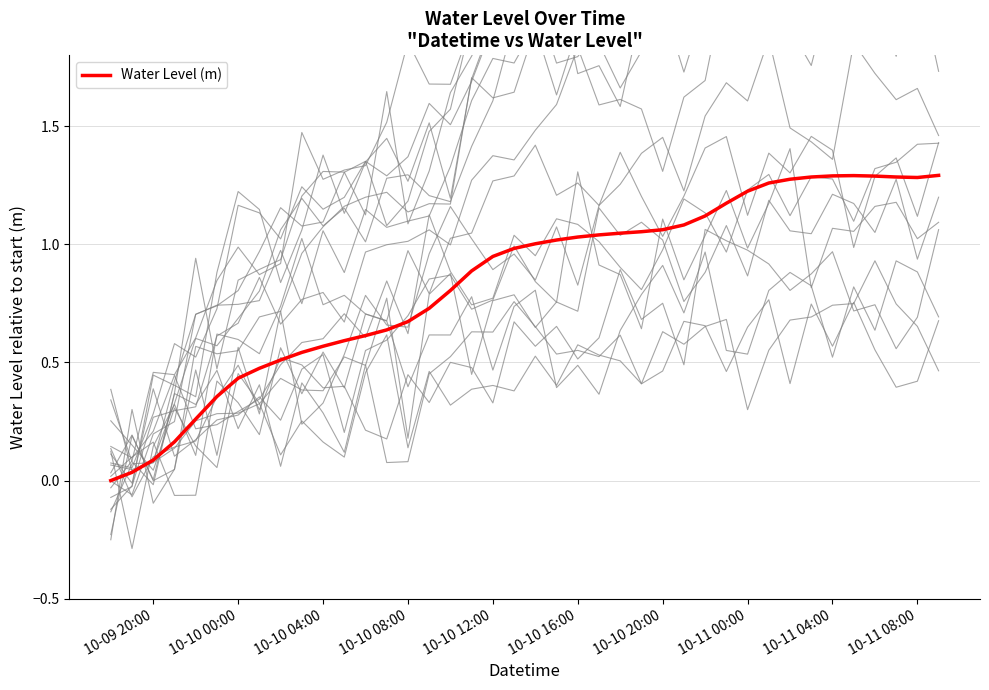

The value at 10-10 04:00 is 0.4. True or false?

False